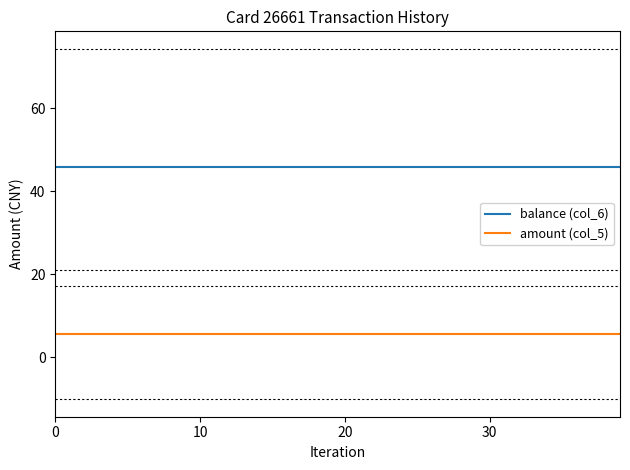

Which series has the largest total across all categories?

balance (col_6)